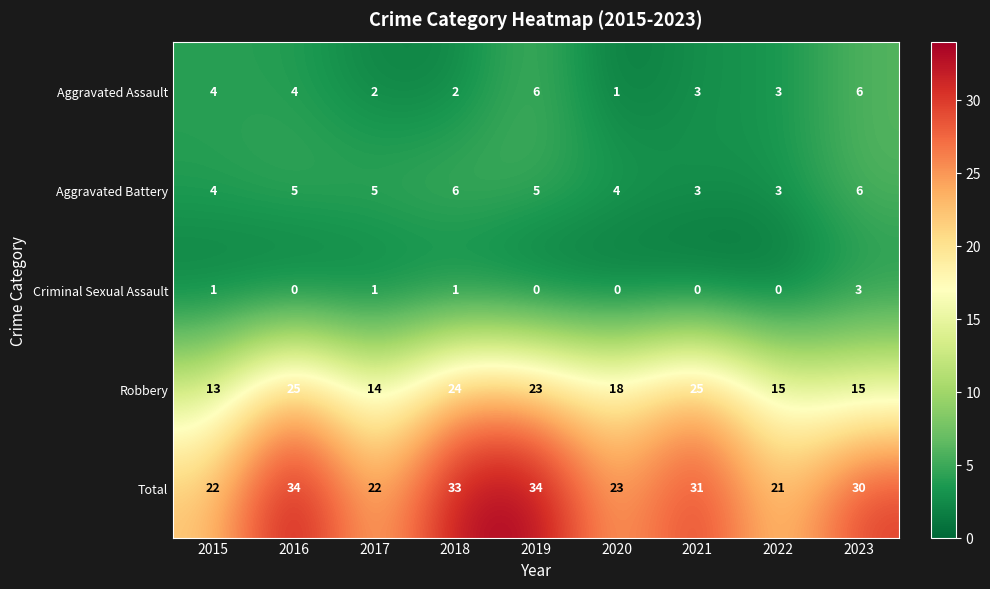

What is the average value of the Total series?

28